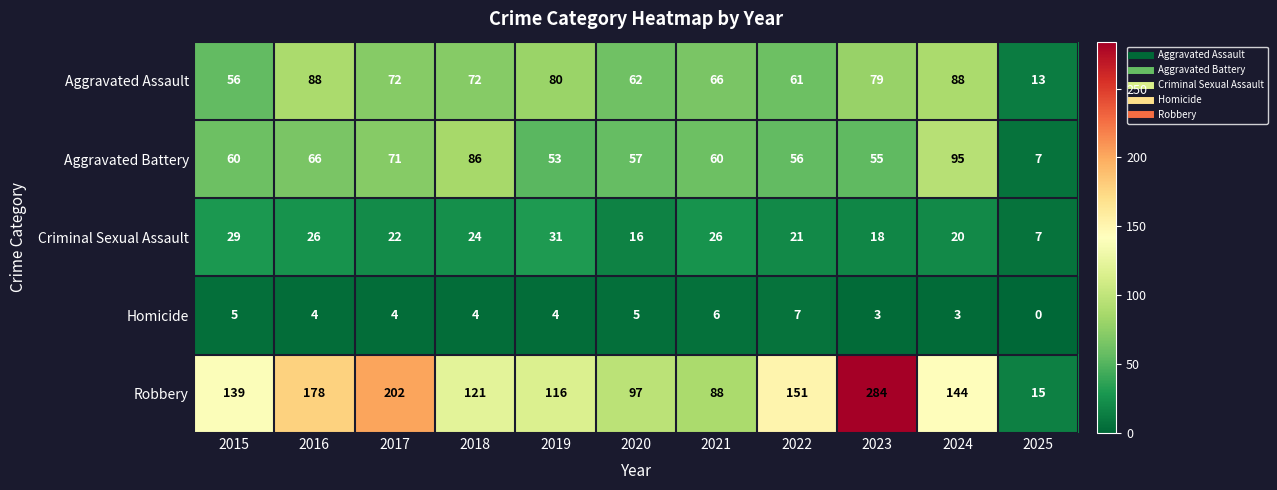

Which series has the largest range (max minus min)?

Robbery